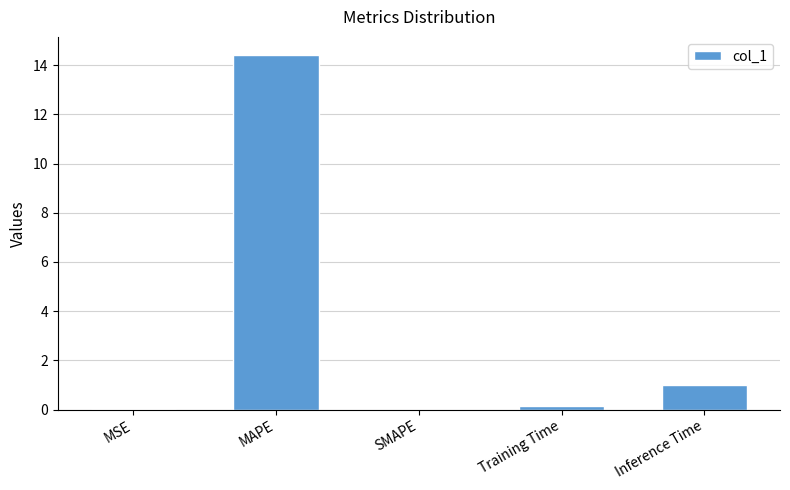

What is the difference between the values at Training Time and MSE?

0.1